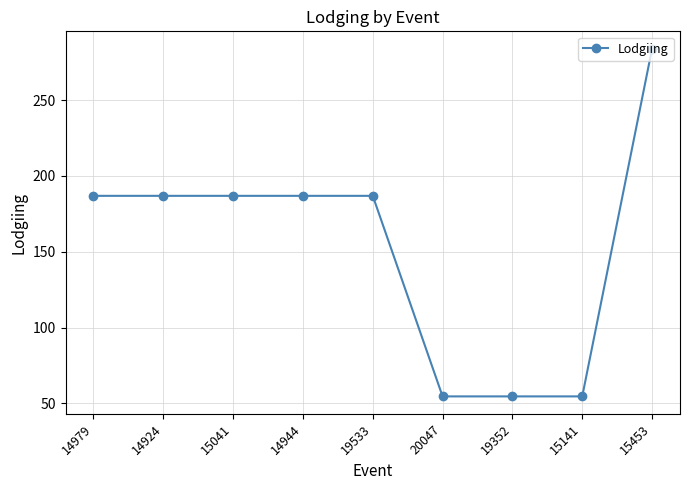

How many data points does each series have?

9